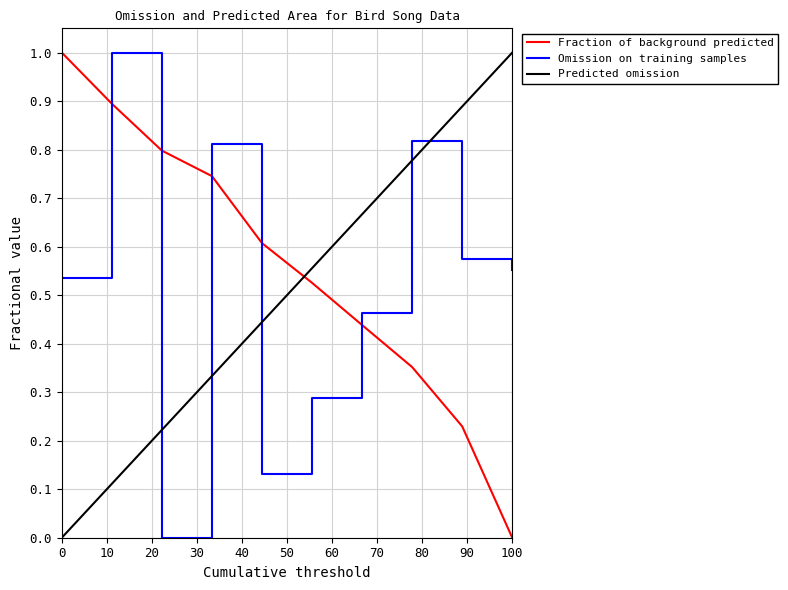

How many times do Omission on training samples and Fraction of background predicted cross each other?

5